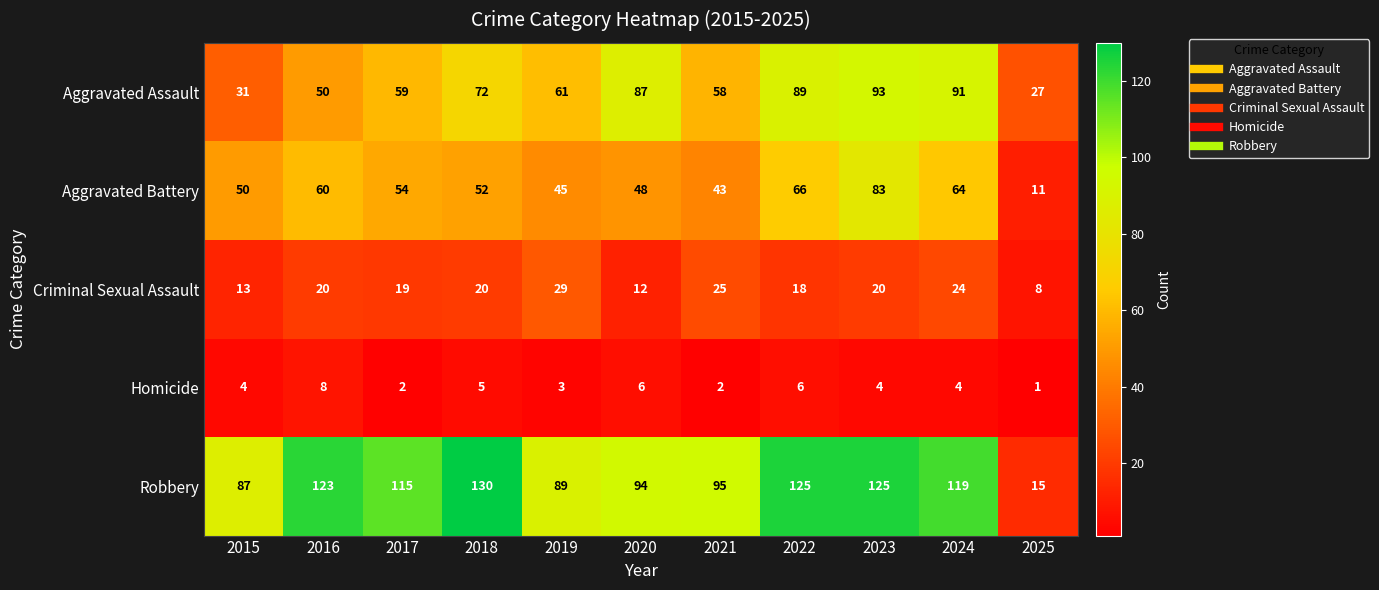

List the series in order of their peak value, highest first.

Robbery, Aggravated Assault, Aggravated Battery, Criminal Sexual Assault, Homicide